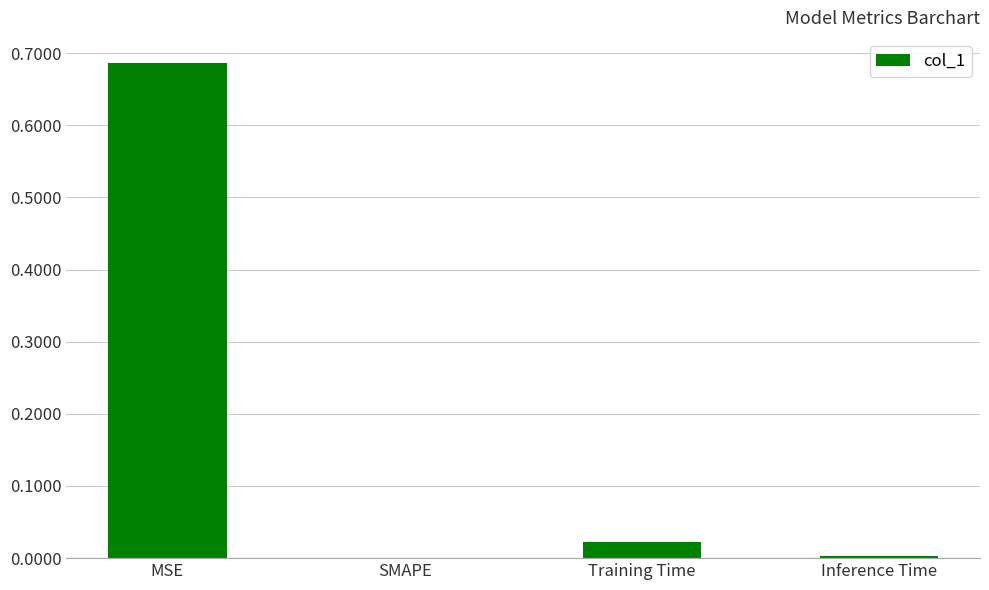

Is it true that the value at SMAPE is 0.0?

True